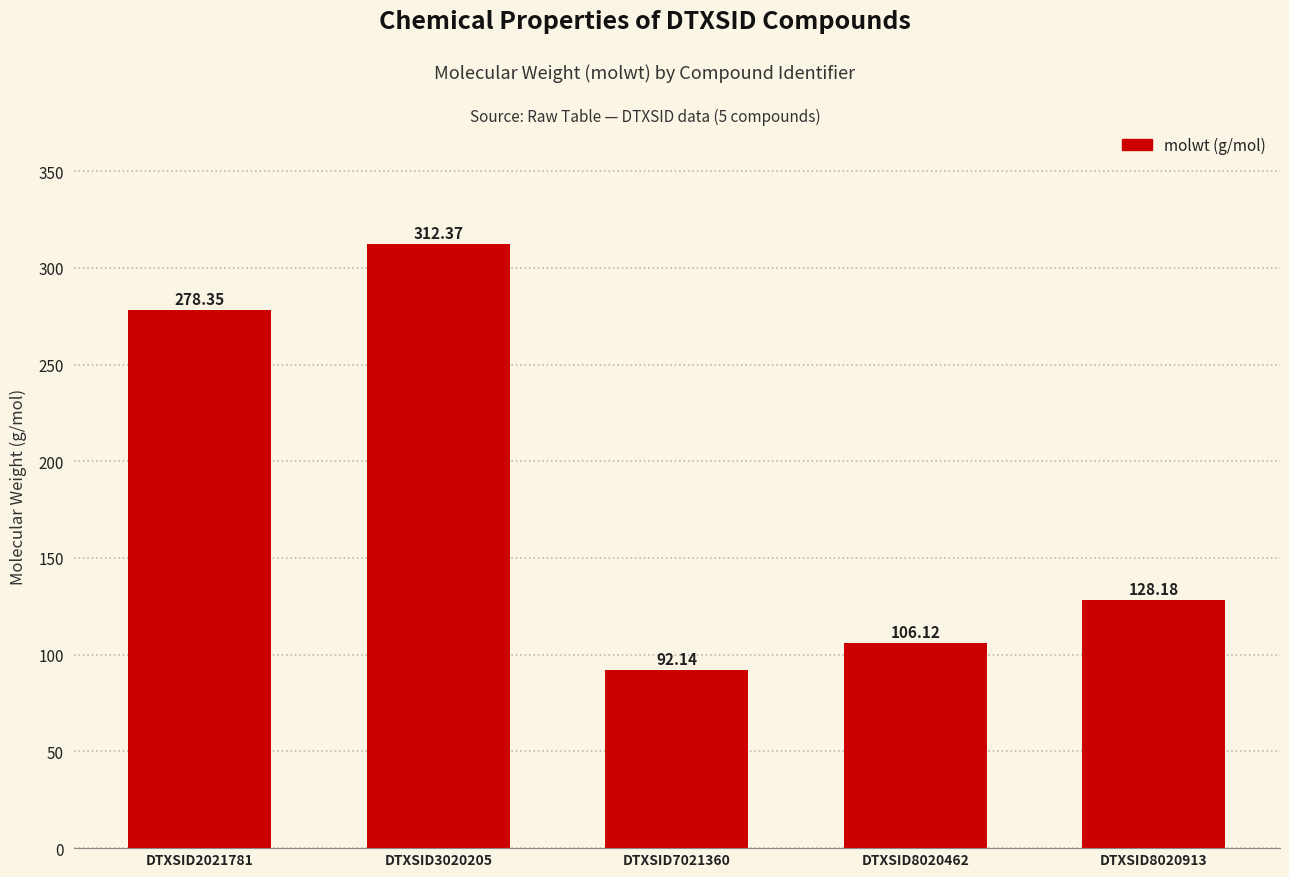

How many bars are there in total?

5